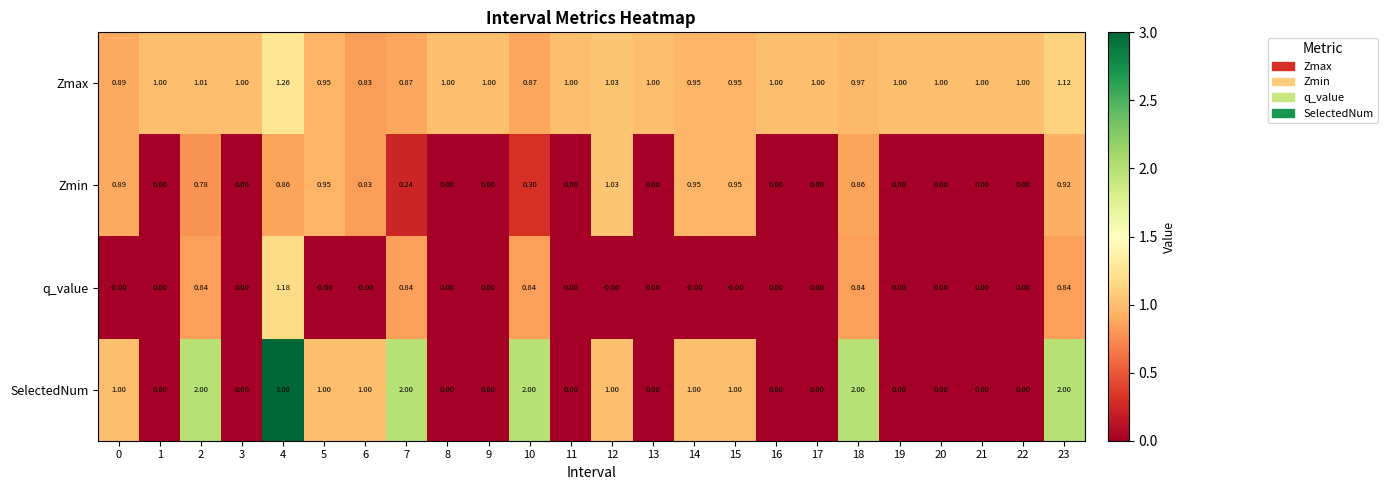

Which series has the largest range (max minus min)?

SelectedNum